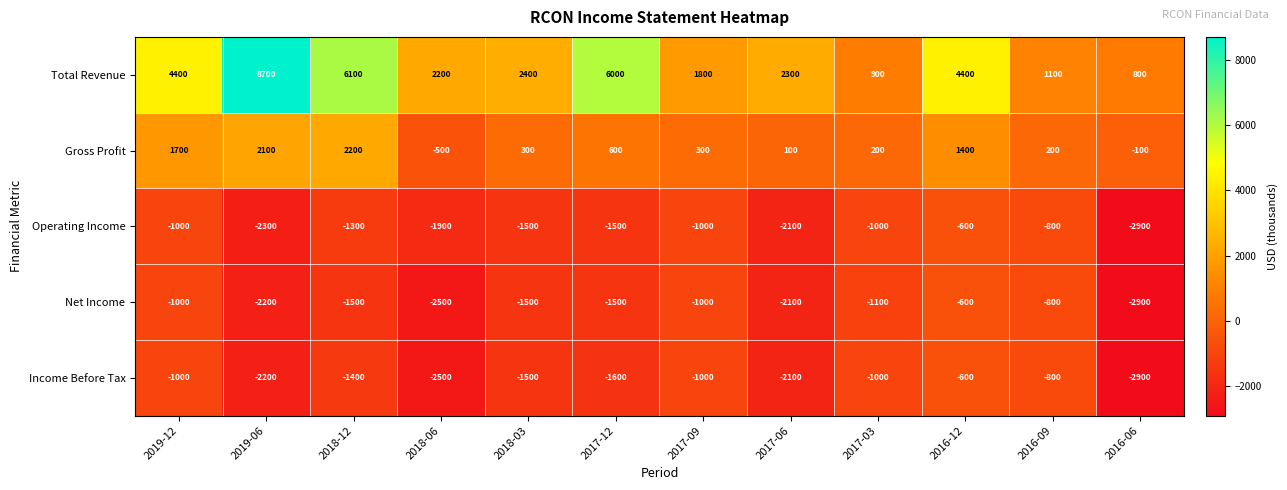

At which label is Operating Income closest to -1750?

2018-06